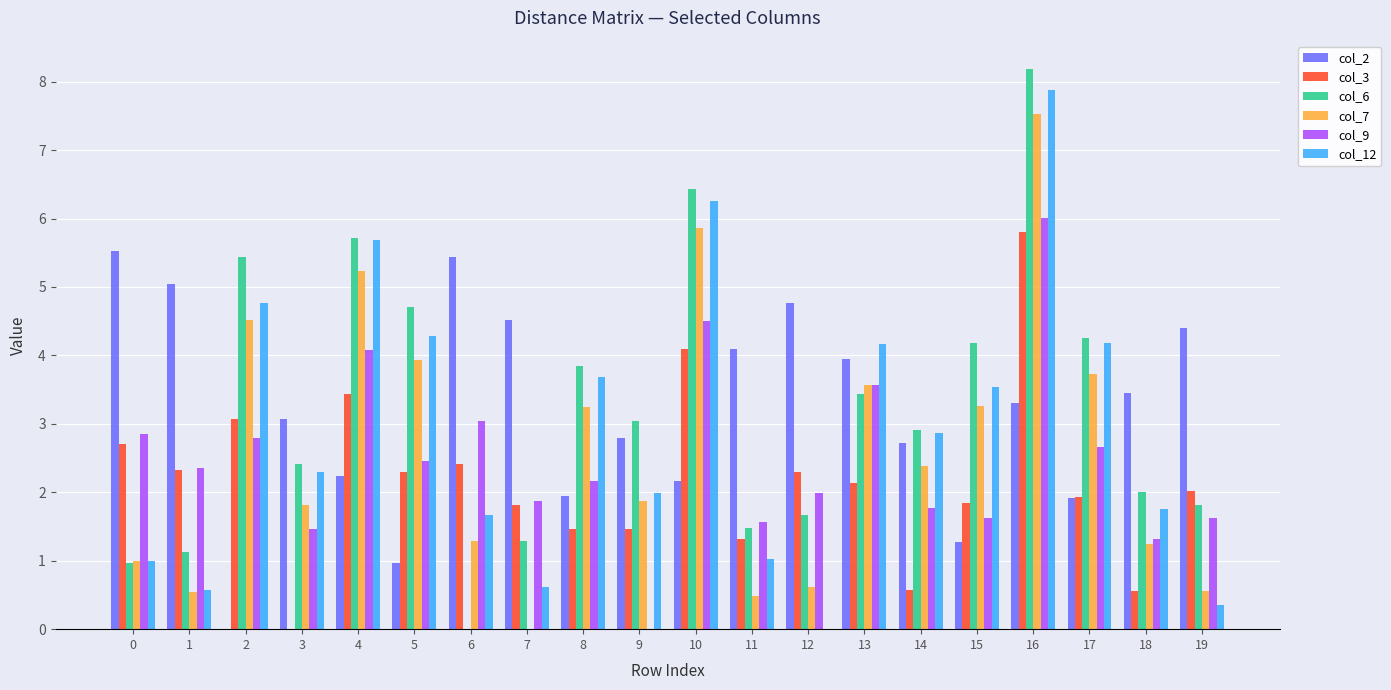

Between 3 and 16, which series saw the biggest shift?

col_3